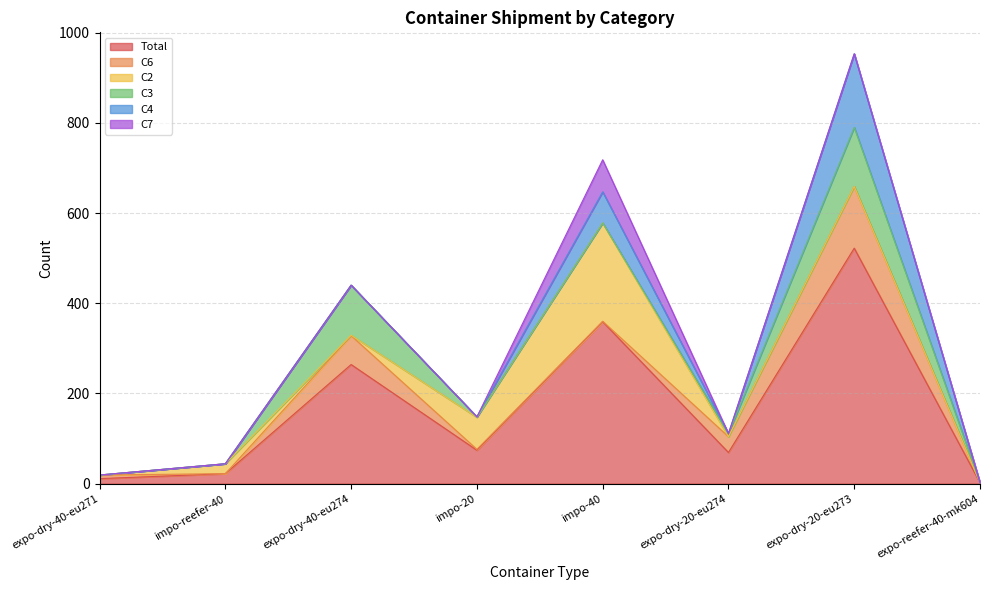

Between impo-reefer-40 and expo-dry-20-eu274, which is larger?

expo-dry-20-eu274